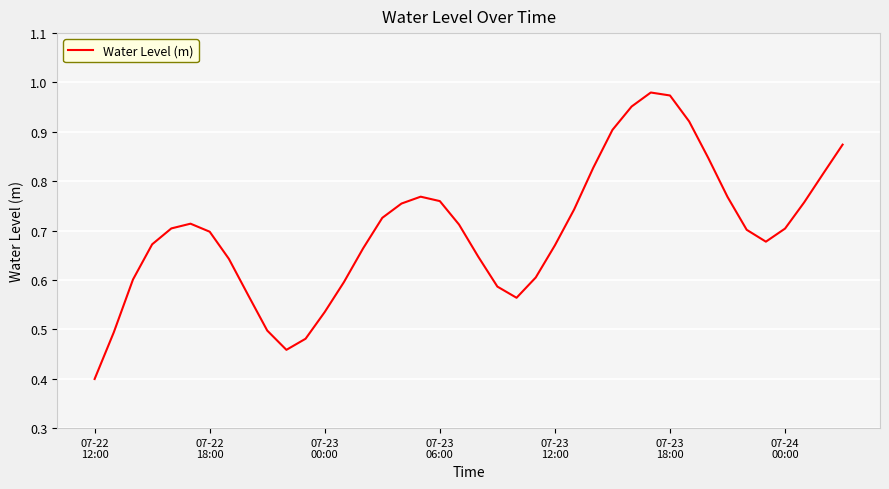

What is the smallest value displayed?

0.4